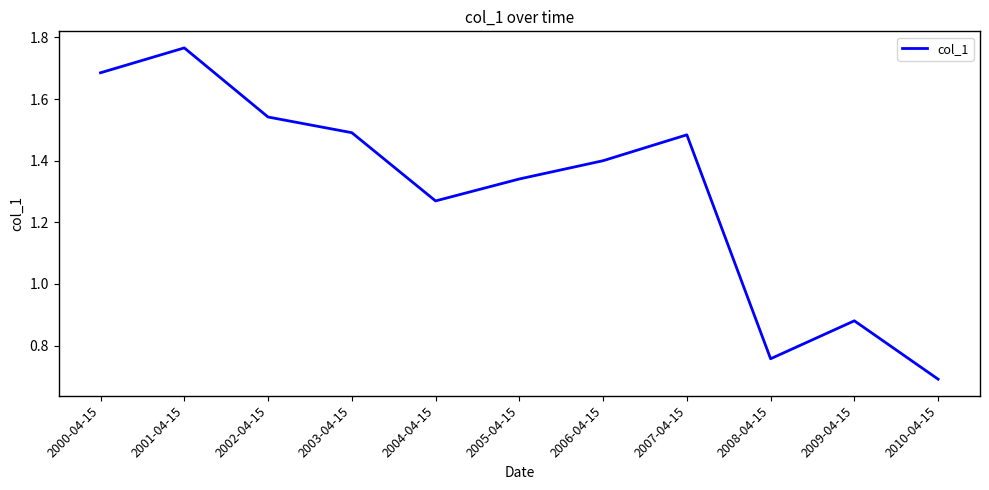

True or false: the data shows 1.5 at 2003-04-15.

True